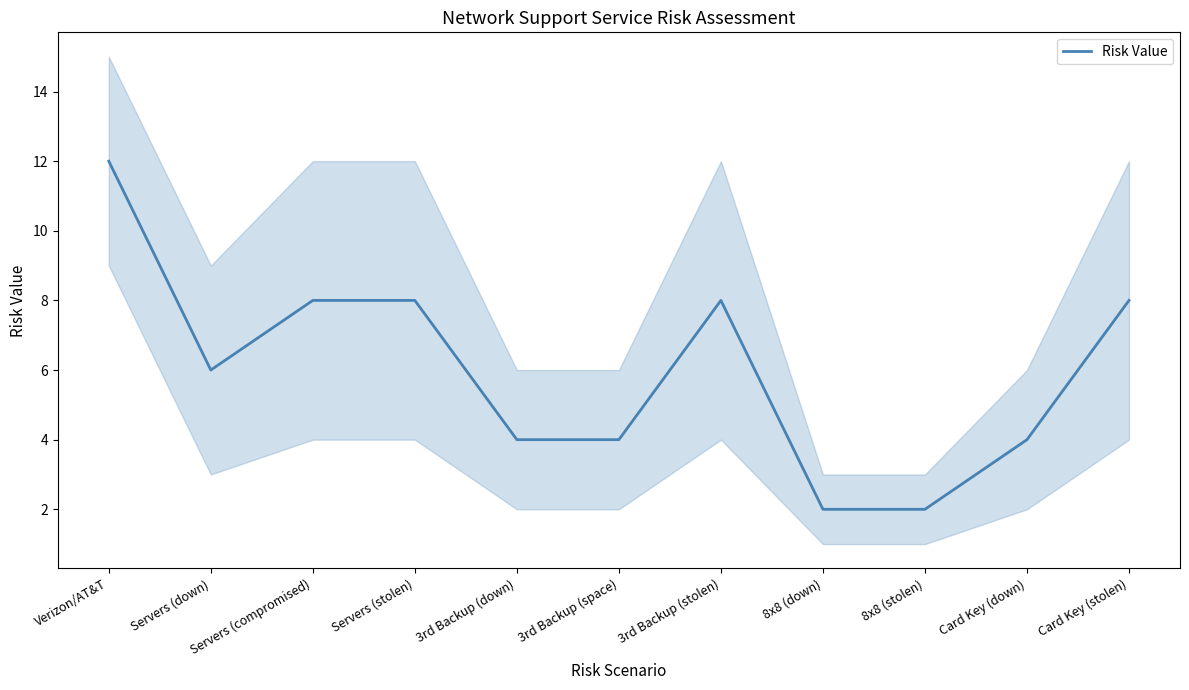

What is the maximum value shown in the chart?

12